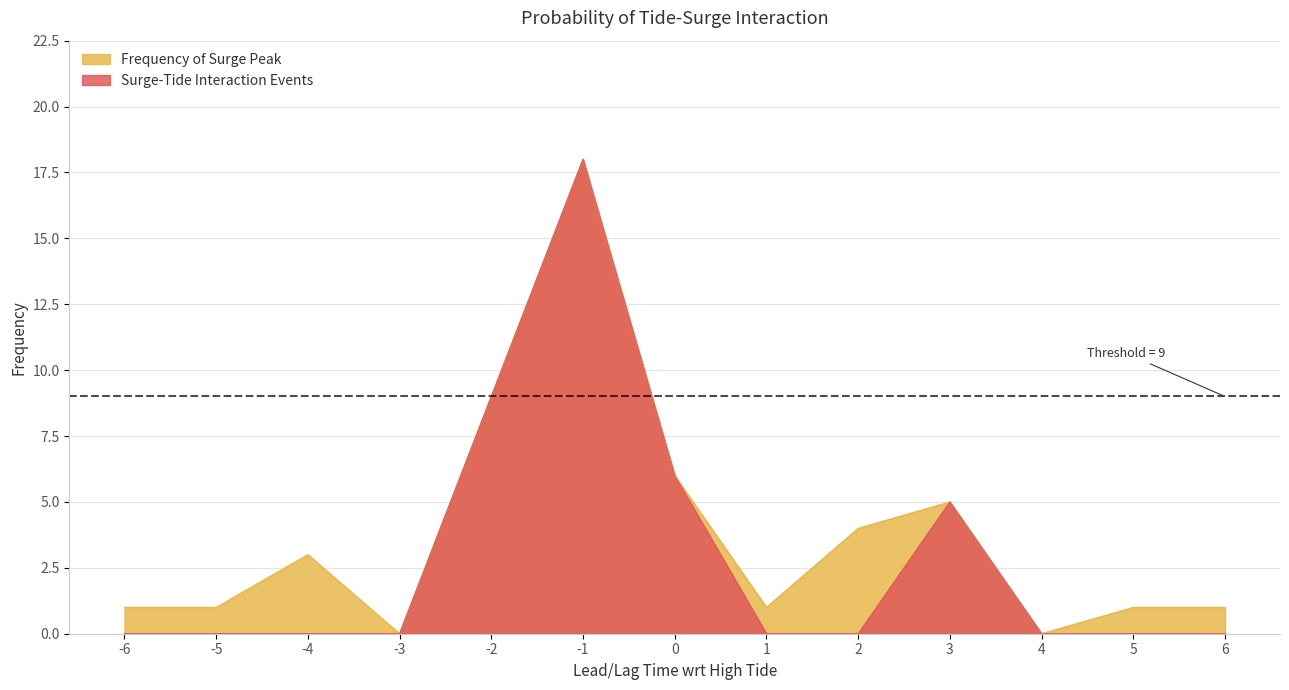

Is the value of Frequency of Surge Peak at 0 greater than the value of Surge-Tide Interaction Events at 3?

Yes